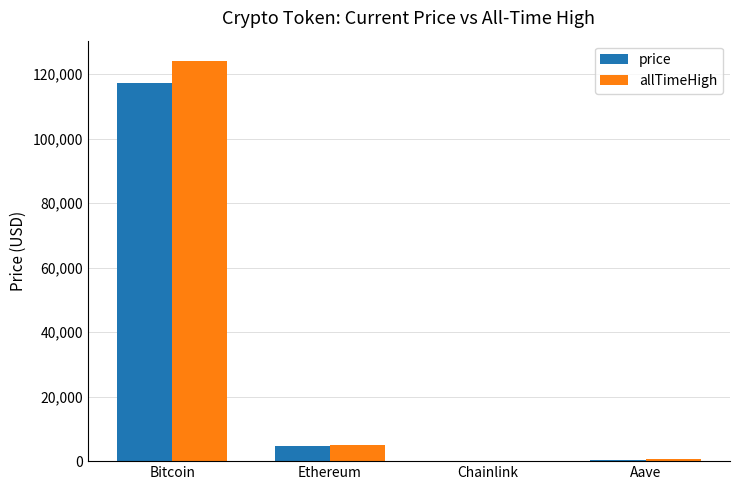

At which label does price first exceed 4602?

Bitcoin